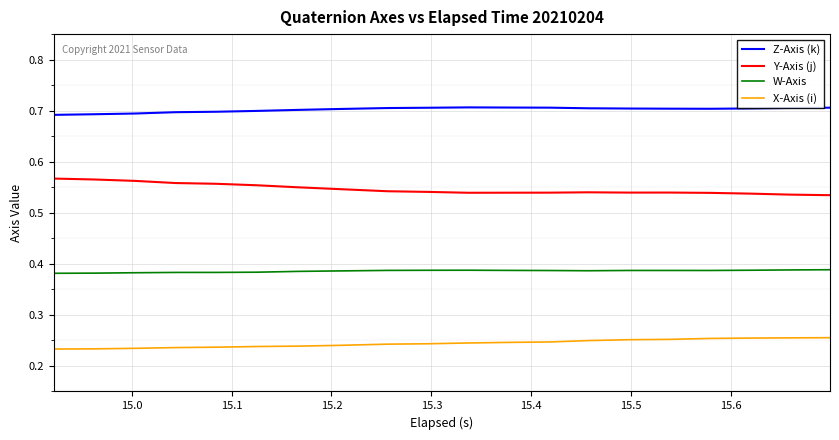

List the series in order of their peak value, highest first.

Z-Axis (k), Y-Axis (j), W-Axis, X-Axis (i)